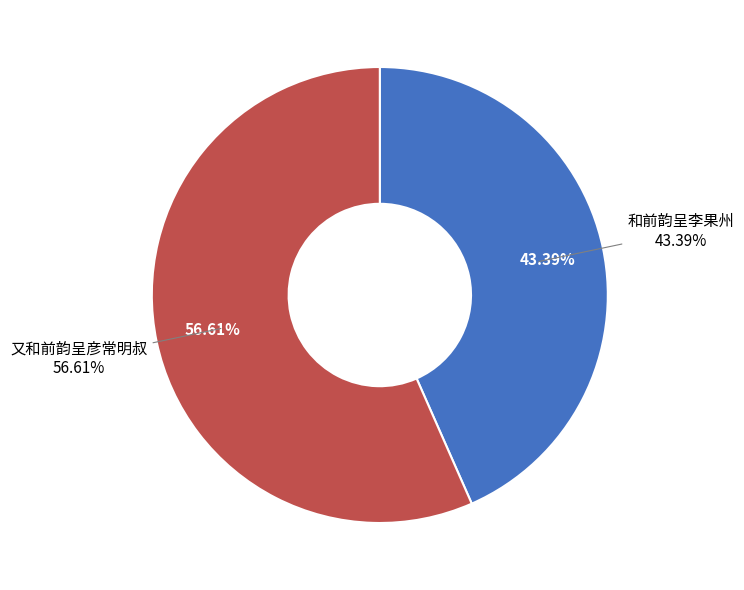

Does 和前韵呈李果州 account for over 50% of the chart?

No